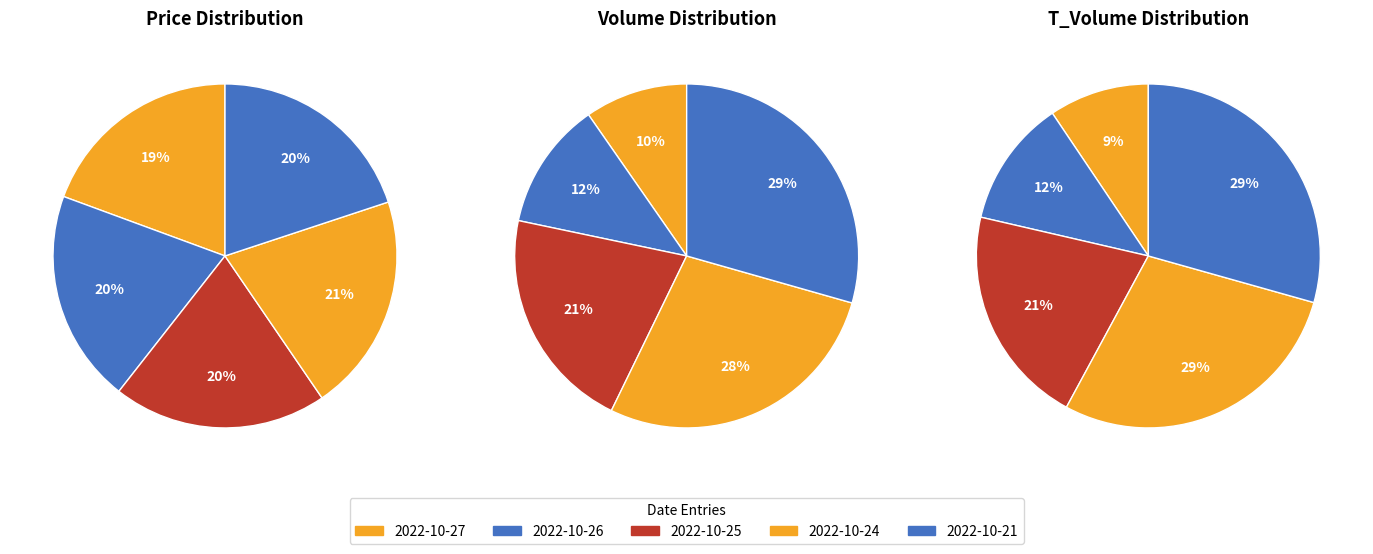

To the nearest percent, what portion does 2022-10-27 represent?

9%